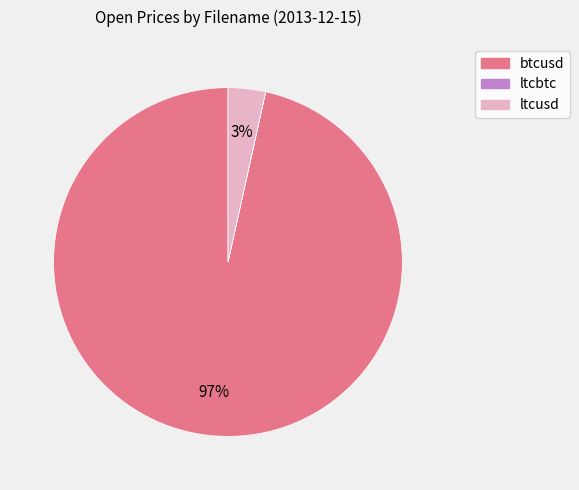

To the nearest percent, what portion does btcusd represent?

97%